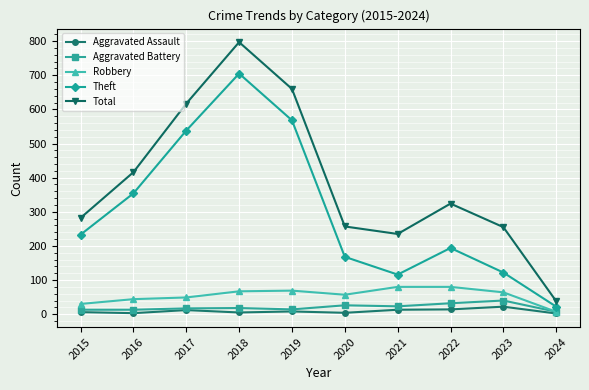

What is the value of the Total point at the 2nd from the left?

416